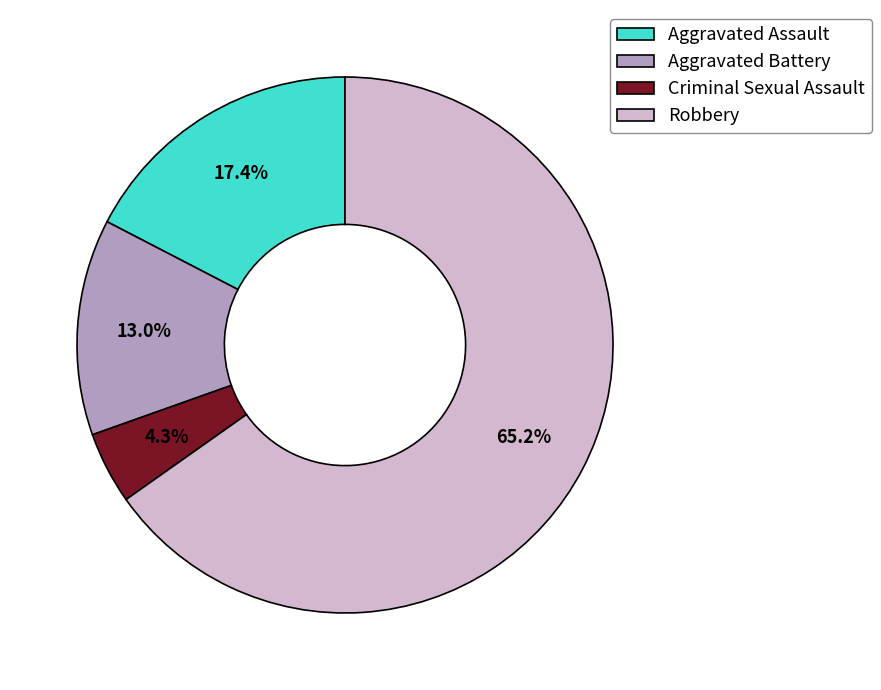

True or false: Robbery accounts for 65% of the total.

True